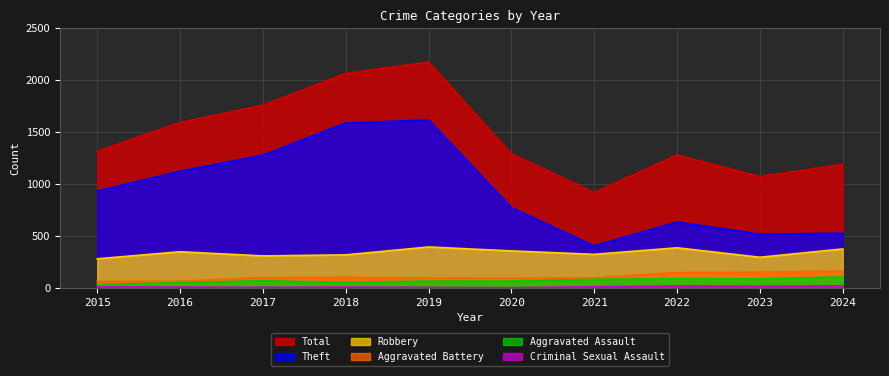

Which label corresponds to the smallest value in the chart?

2020